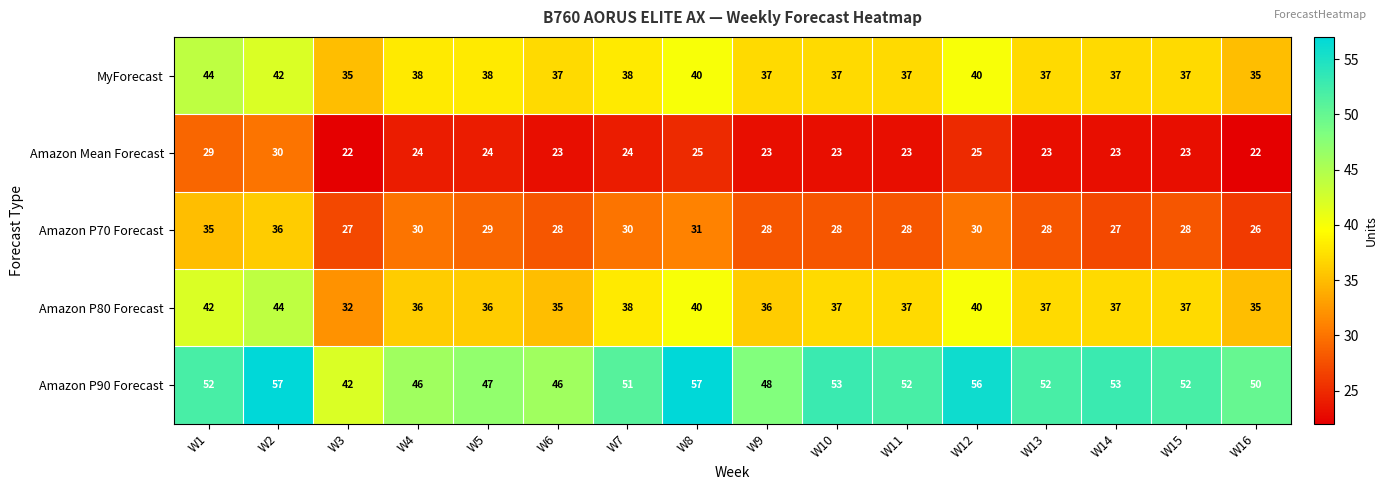

Read the Amazon P70 Forecast value at W11.

28